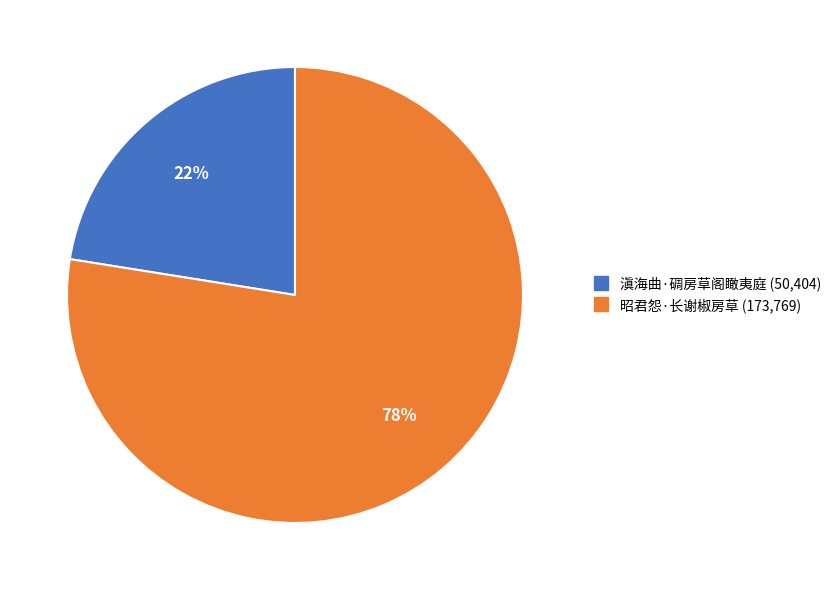

Which category has the smallest portion of the pie?

滇海曲·碉房草阁瞰夷庭